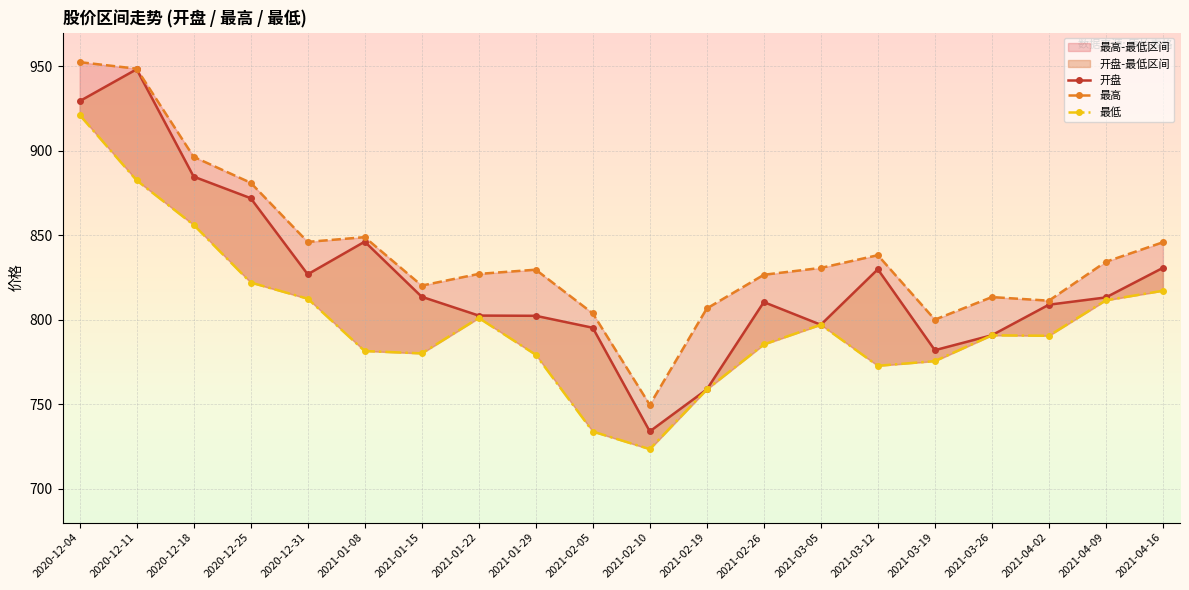

The value of 最低 at 2021-03-26 is 790.9. True or false?

True